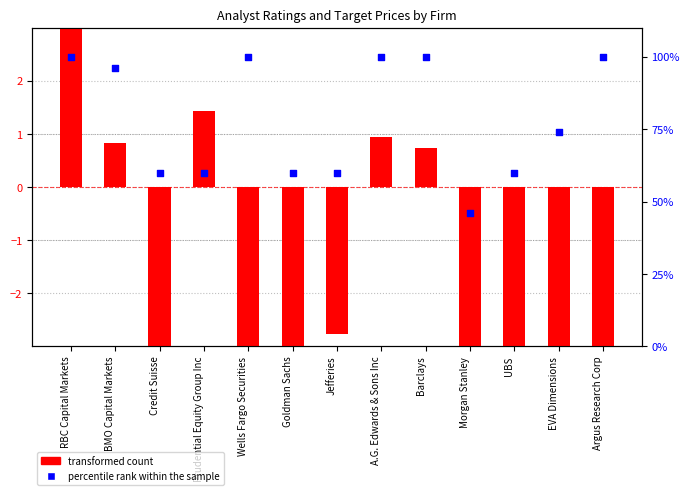

Which series has the largest Y range (max minus min)?

transformed count